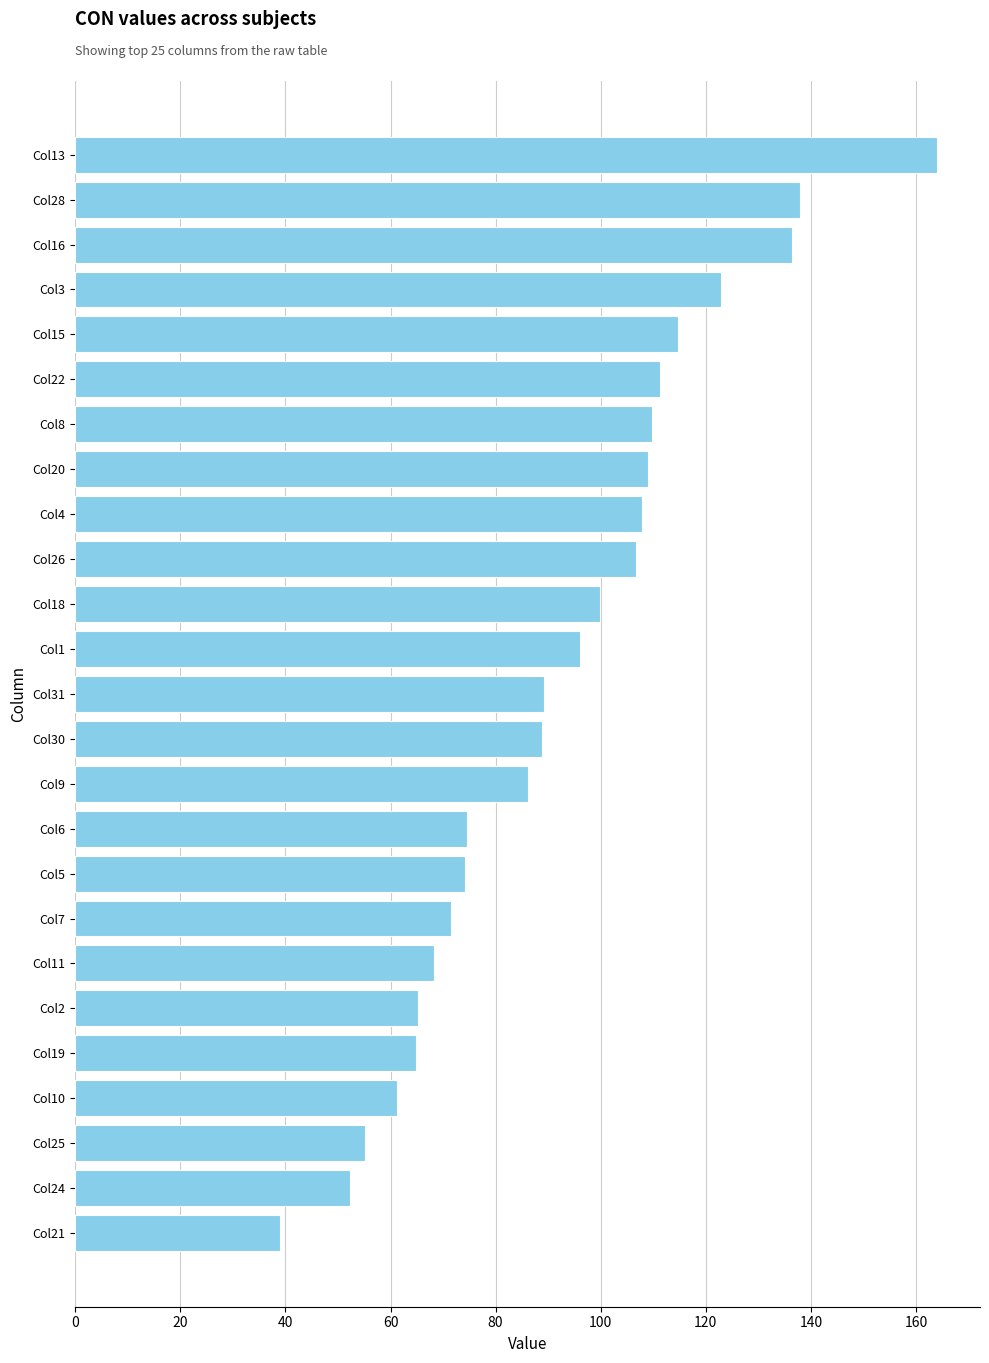

Count the number of categories in the chart.

25